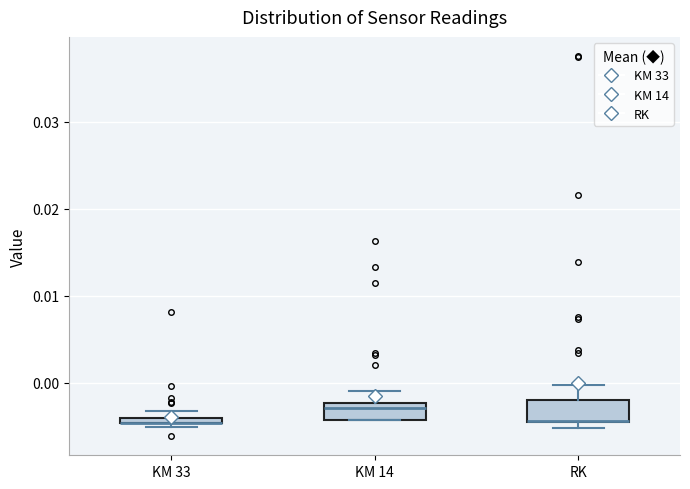

Where does the upper whisker of the box for KM 14 end on the y-axis? The values are not printed on the chart, so give them approximately, as read against the axis.

-0.001